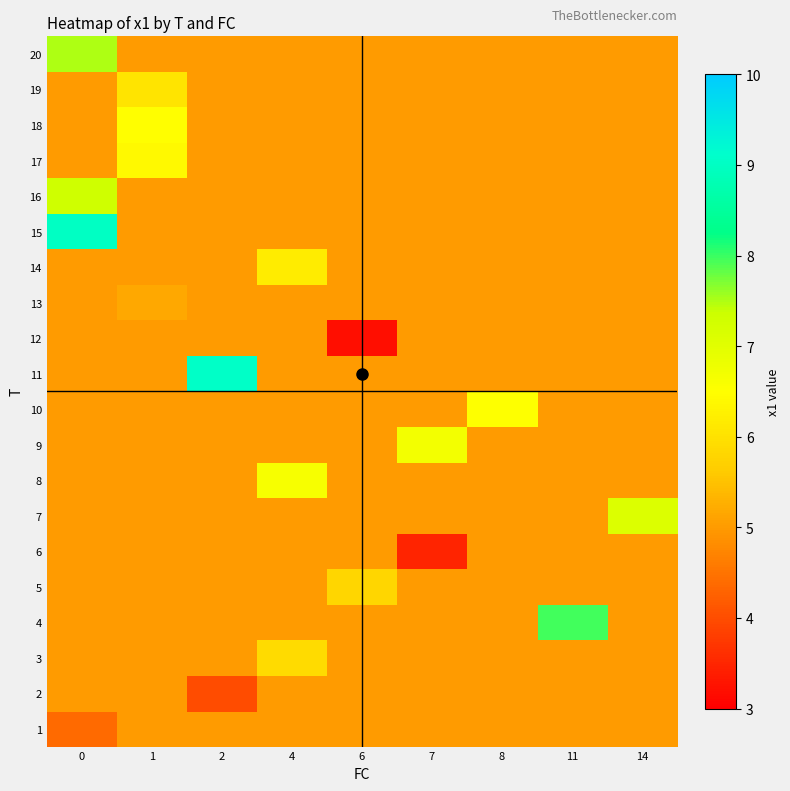

At how many categories does at least one series exceed 4?

9